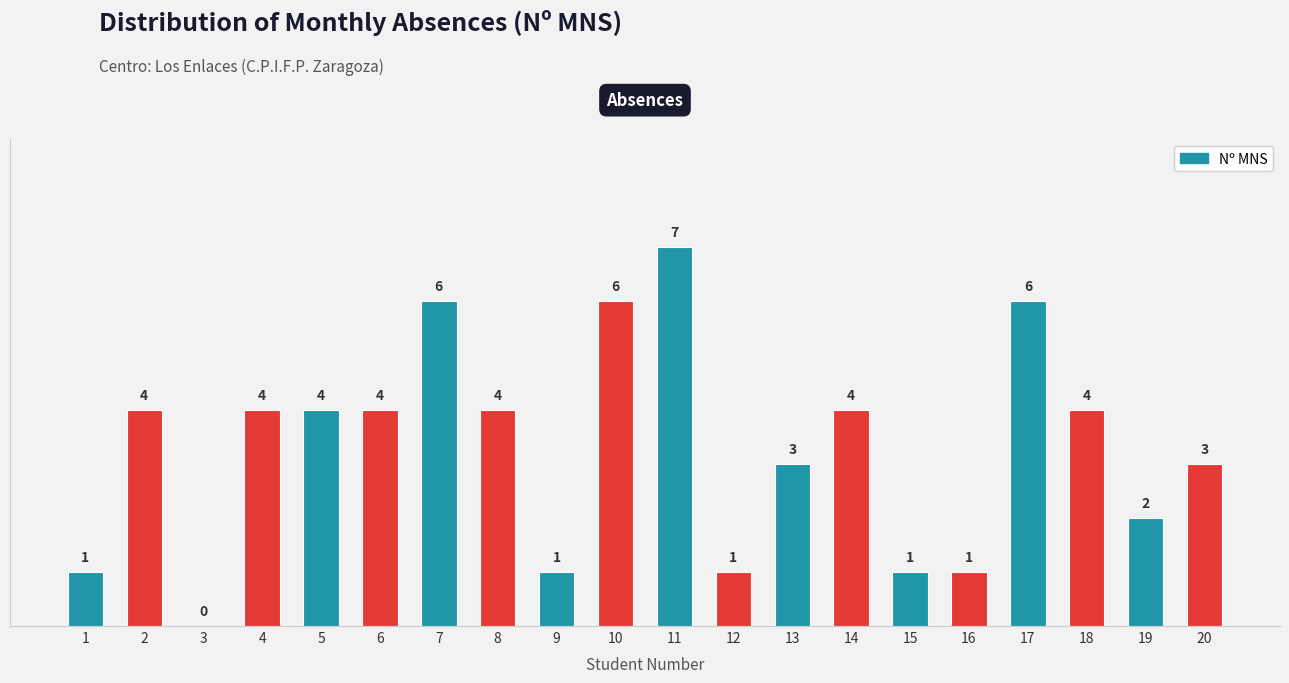

What is the greatest value displayed?

7